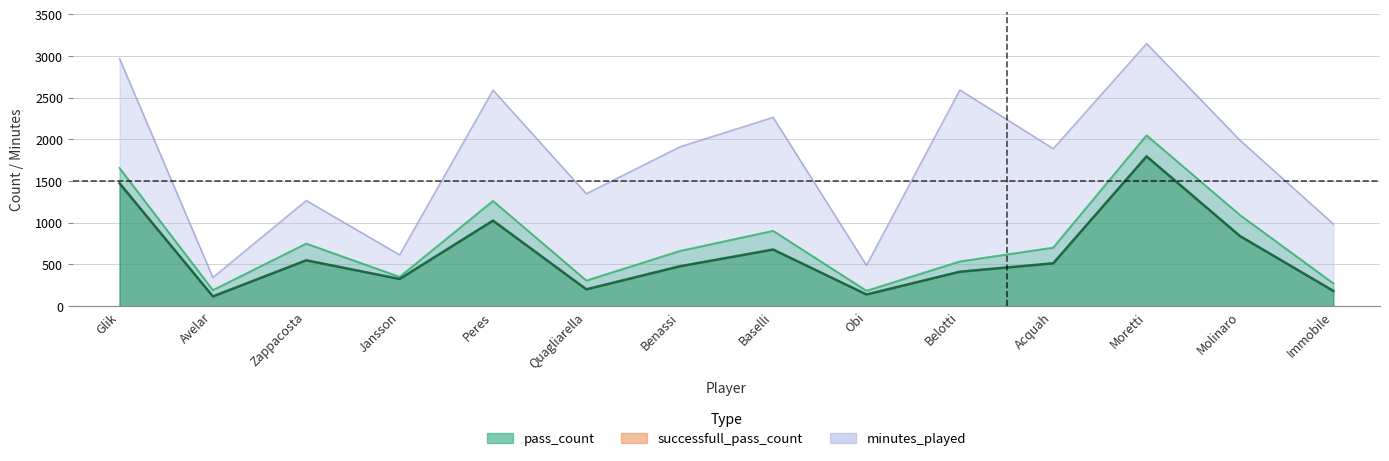

What is the difference between the maximum and minimum values in the pass_count series?

1865